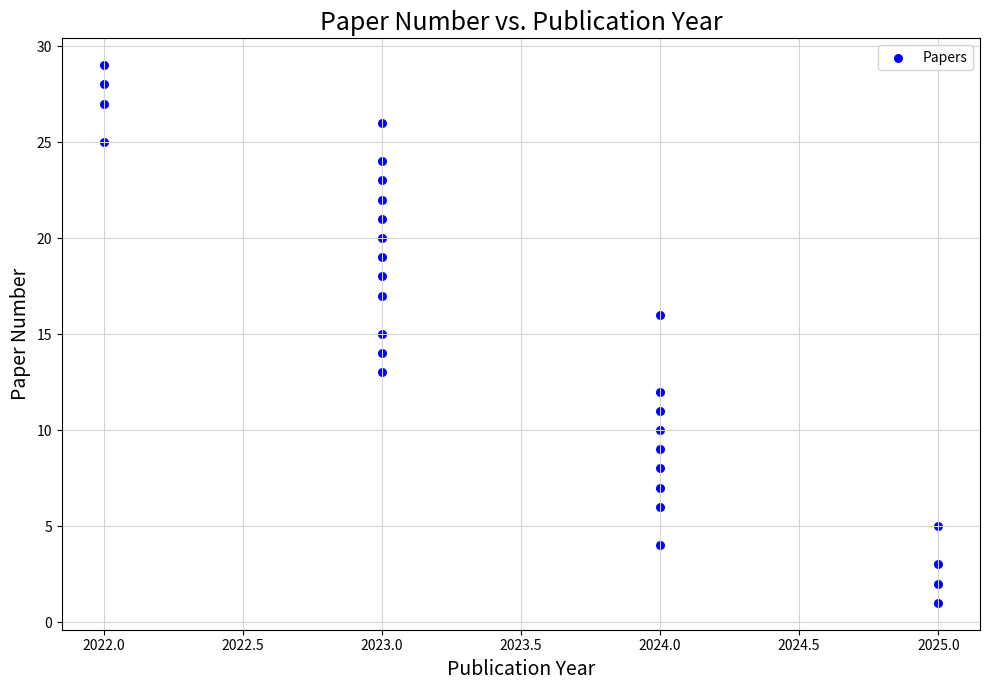

What is the range of Y values (max minus min)?

28